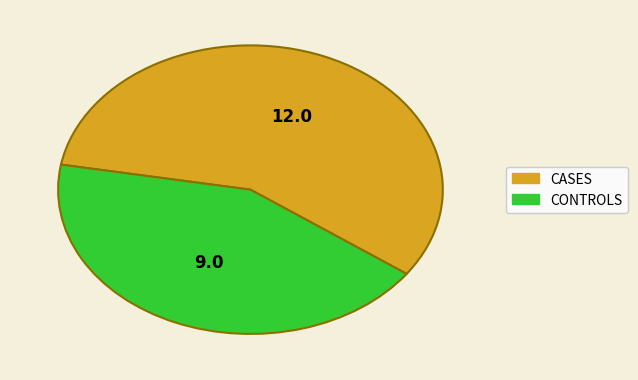

Which has a higher value, CASES or CONTROLS?

CASES